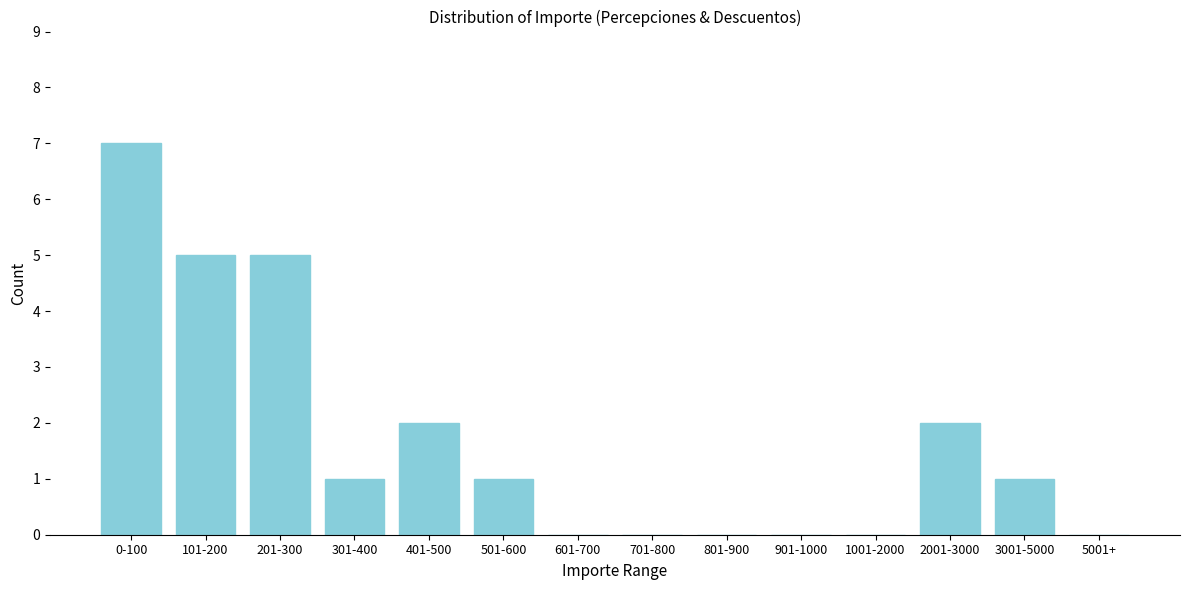

Reading left to right, transcribe all the data shown in this chart.

0-100=7	101-200=5	201-300=5	301-400=1	401-500=2	501-600=1	601-700=0	701-800=0	801-900=0	901-1000=0	1001-2000=0	2001-3000=2	3001-5000=1	5001+=0